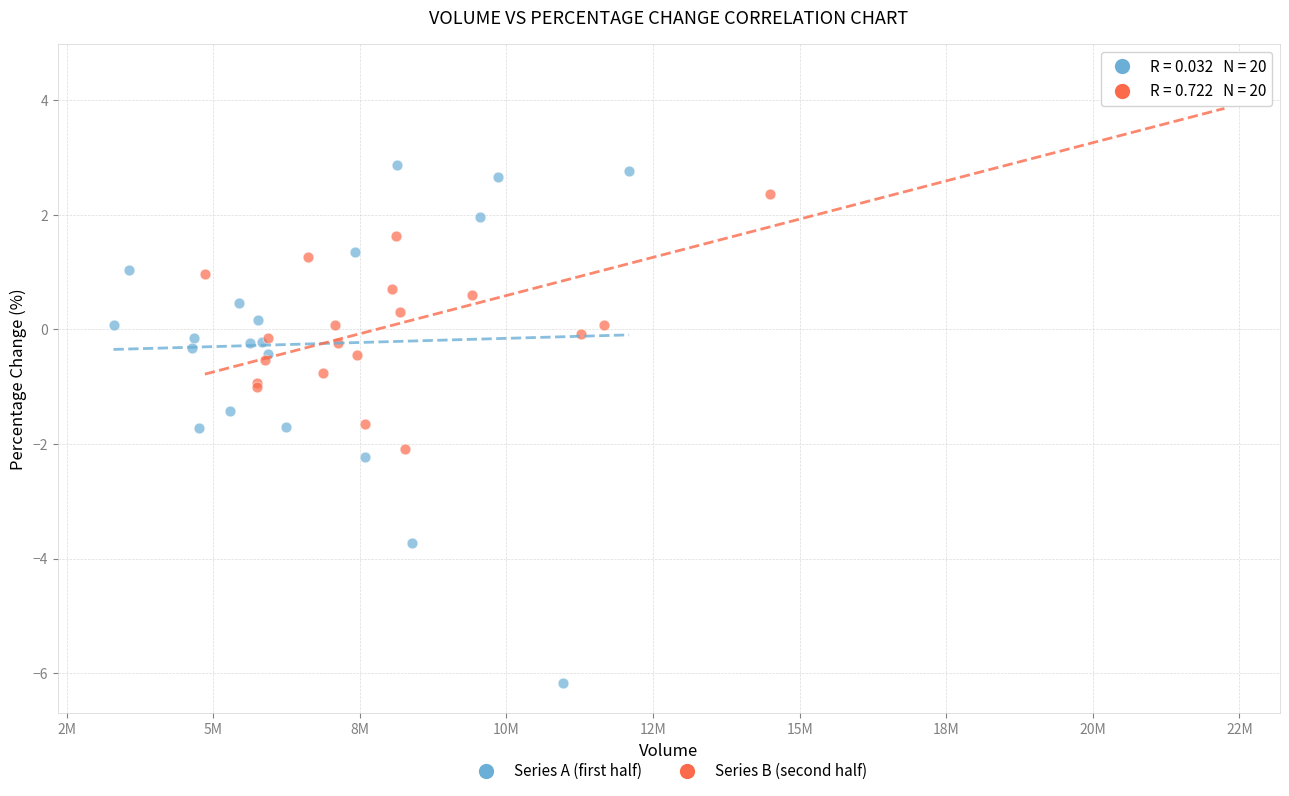

Which series contains the highest Y value?

Series B (second half)